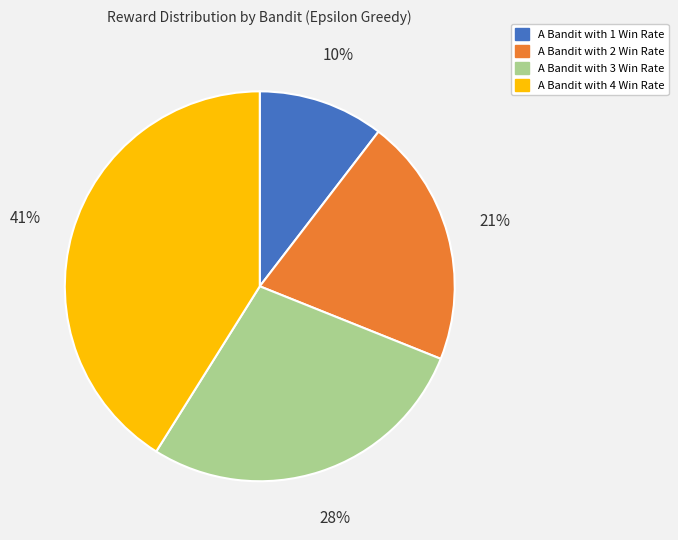

The A Bandit with 1 Win Rate slice represents 10% of the pie. True or false?

True